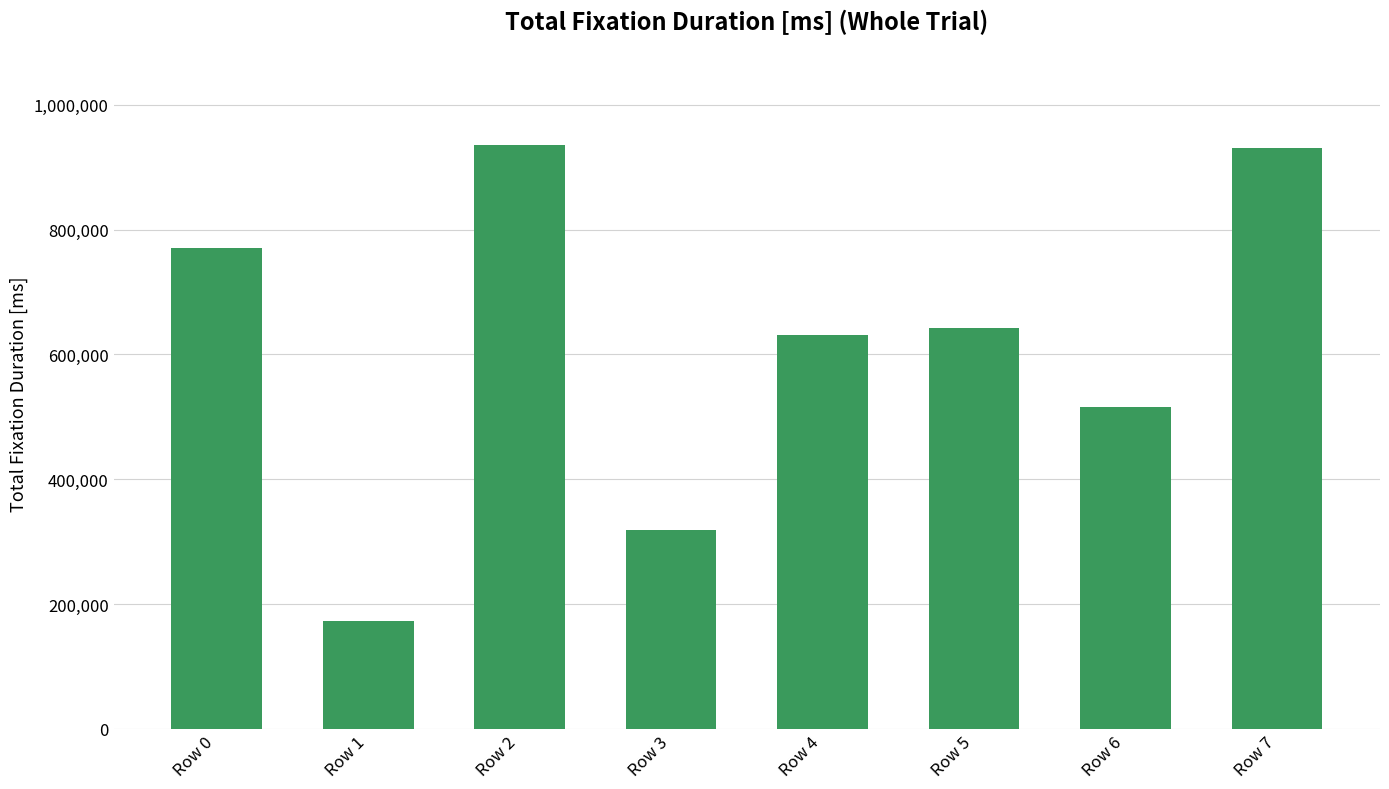

What is the change in value from Row 2 to Row 3?

-617799